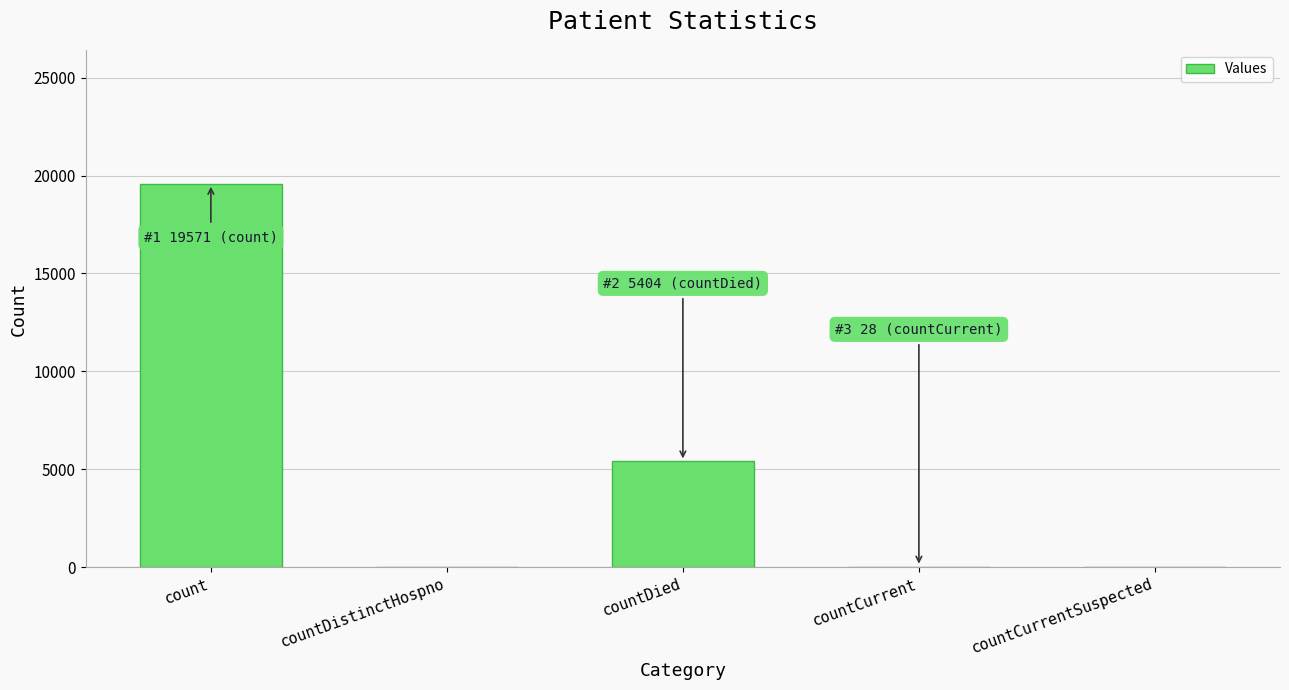

What is the change in value from countDied to countCurrent?

-5376